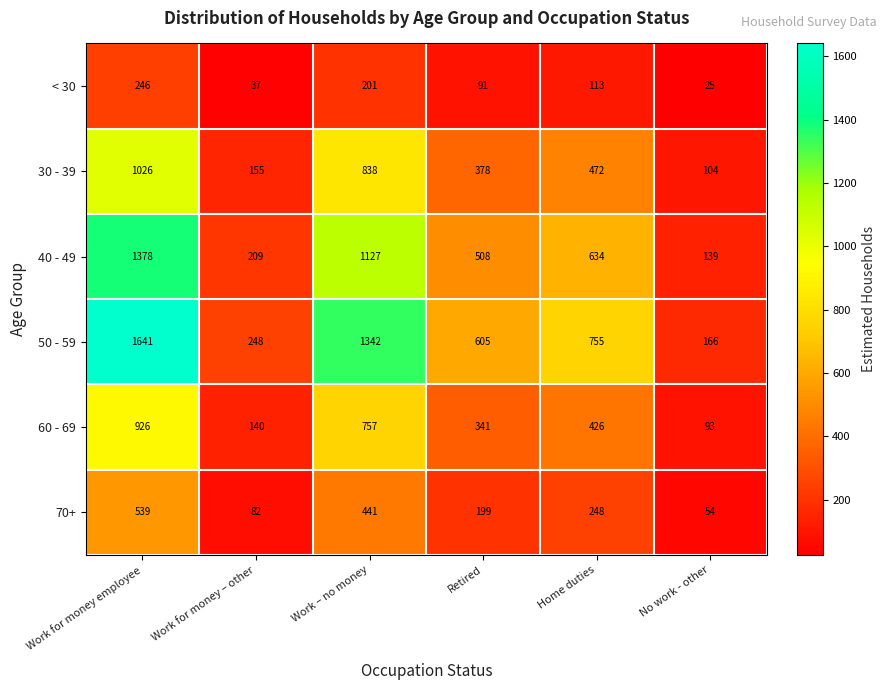

What is the spread (max minus min) of values at Home duties?

641.6